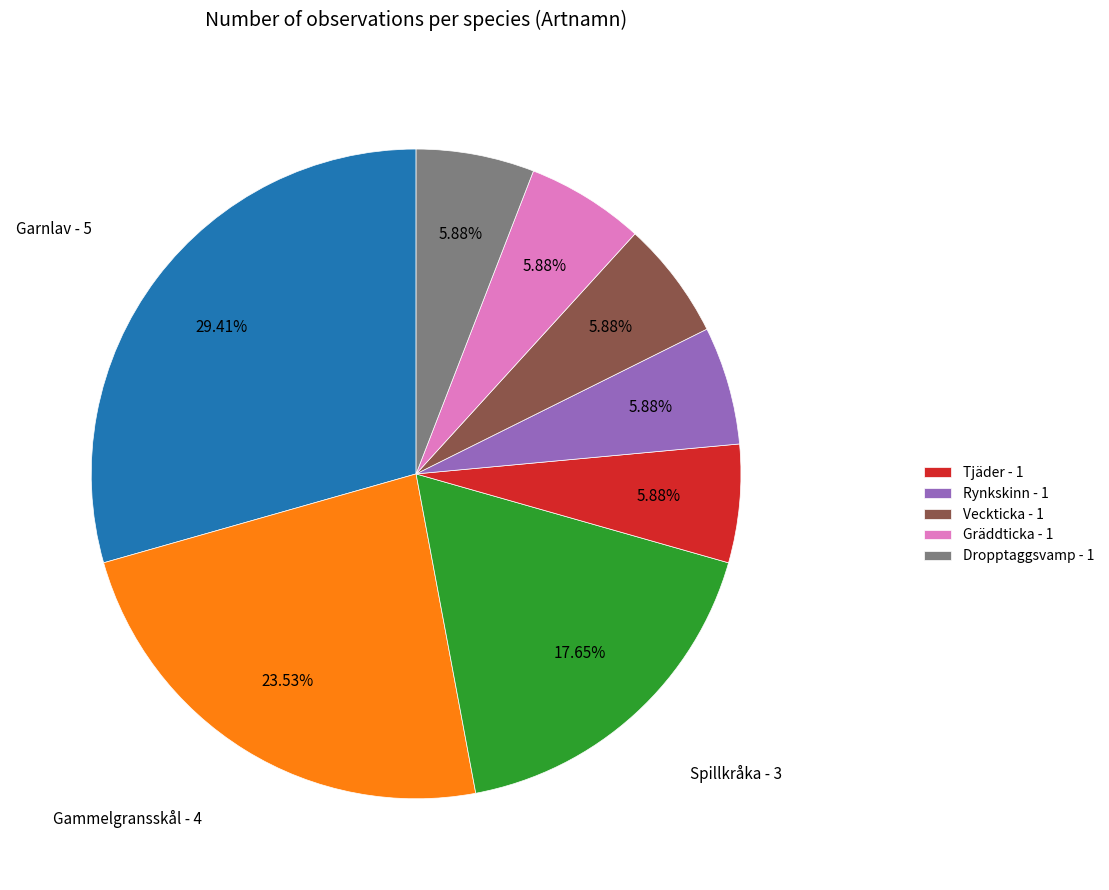

Is there any slice that represents more than half of the pie?

No